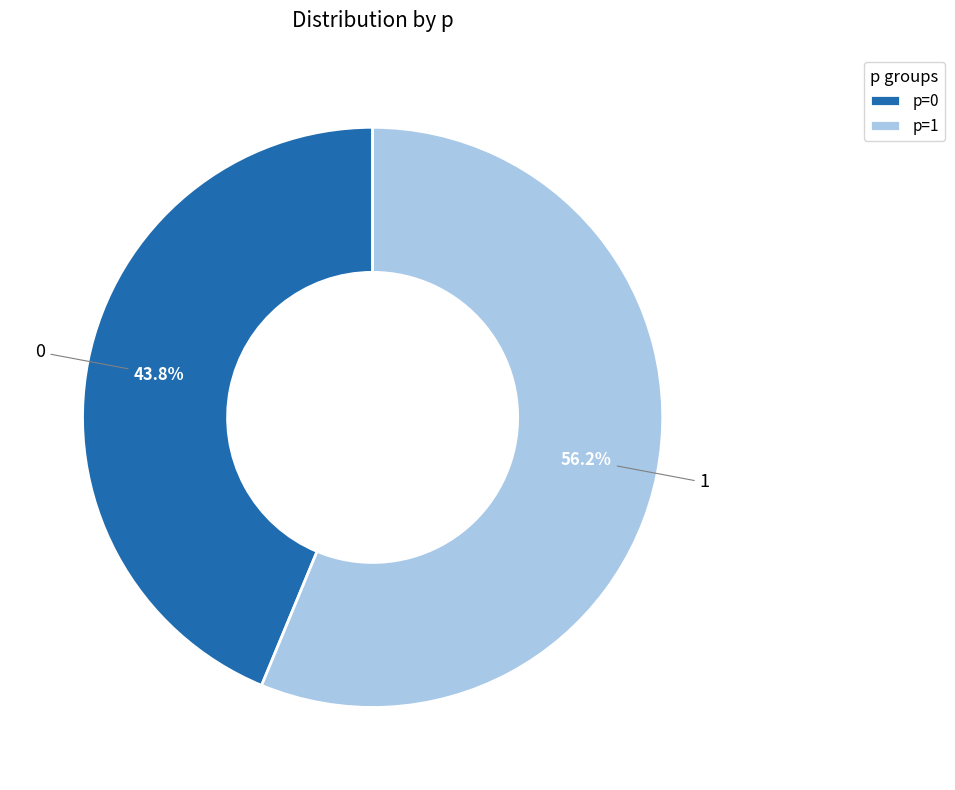

Is it true that 0 is 49% of the pie?

False